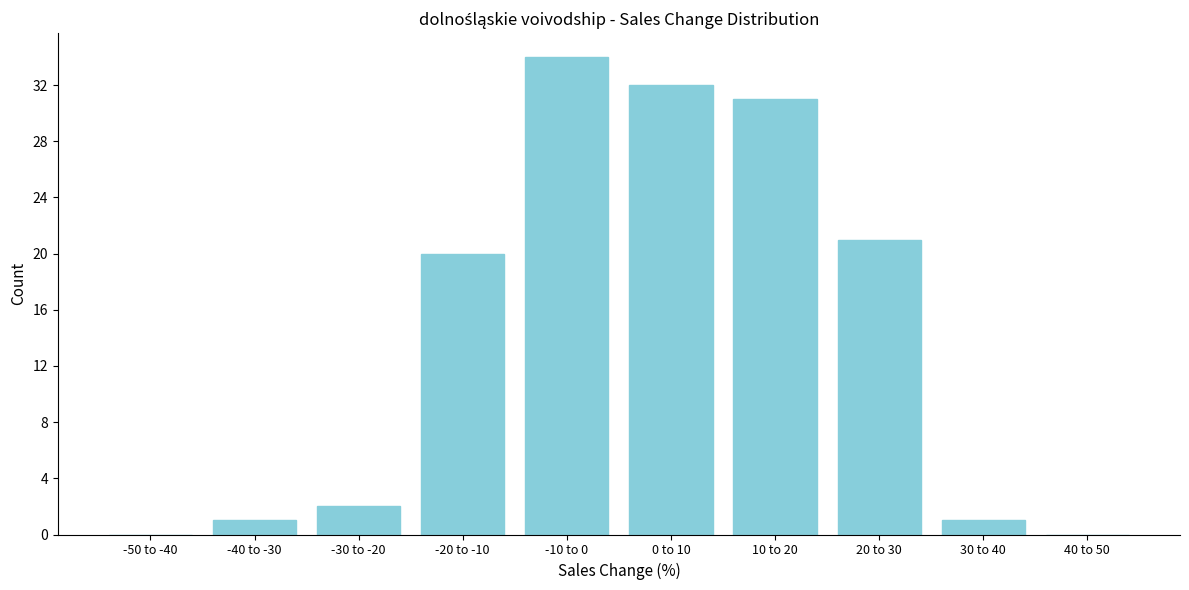

Reading left to right, extract all data points from this chart.

-50 to -40=0	-40 to -30=1	-30 to -20=2	-20 to -10=20	-10 to 0=34	0 to 10=32	10 to 20=31	20 to 30=21	30 to 40=1	40 to 50=0